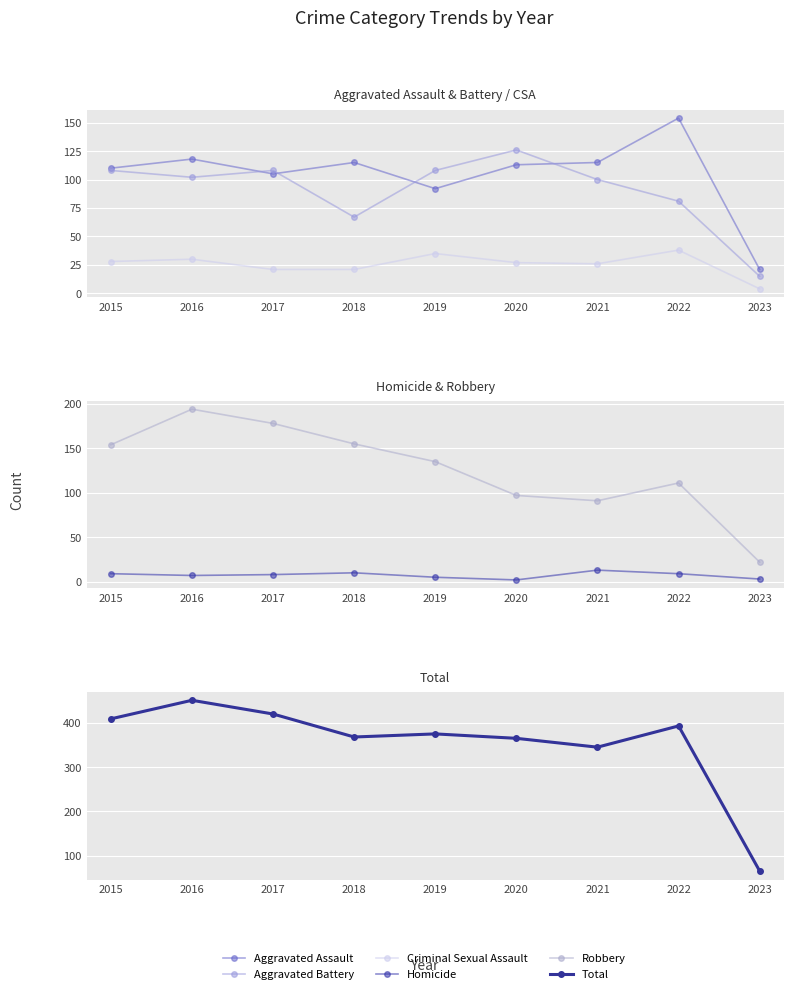

What is the maximum value for Aggravated Battery?

126